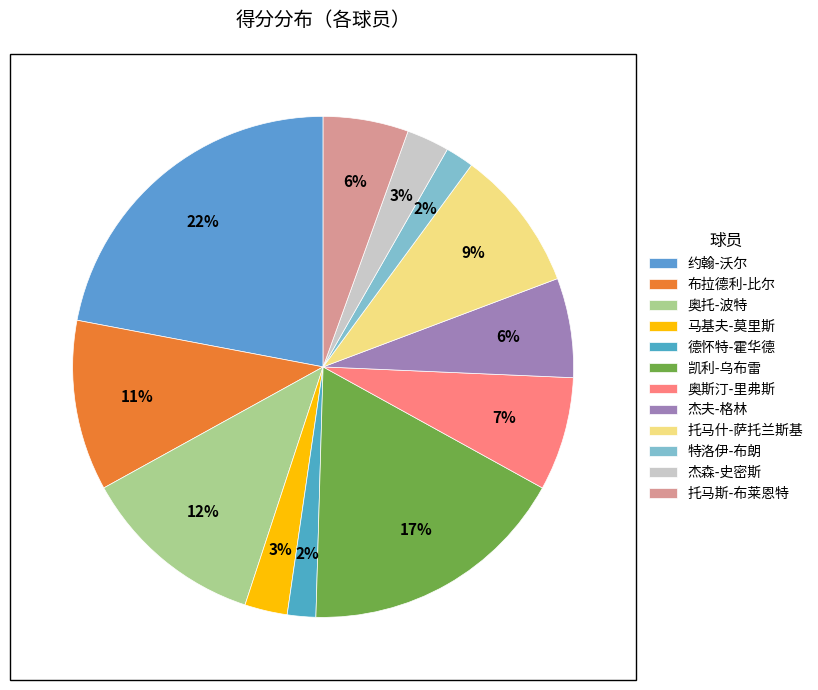

Is there a majority slice in this chart?

No